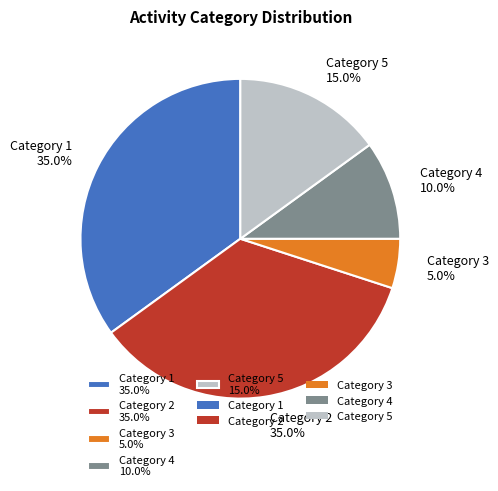

Is the sum of Category 5 15.0% and Category 4 10.0% greater than half?

No